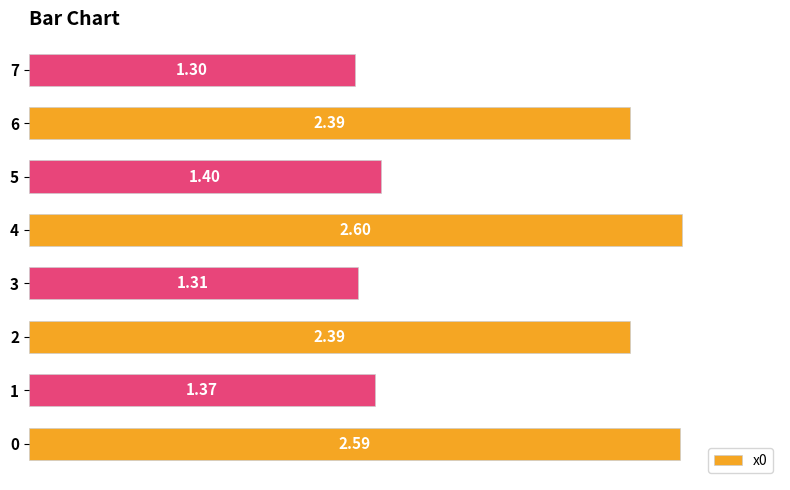

Between 3 and 7, which is larger?

3